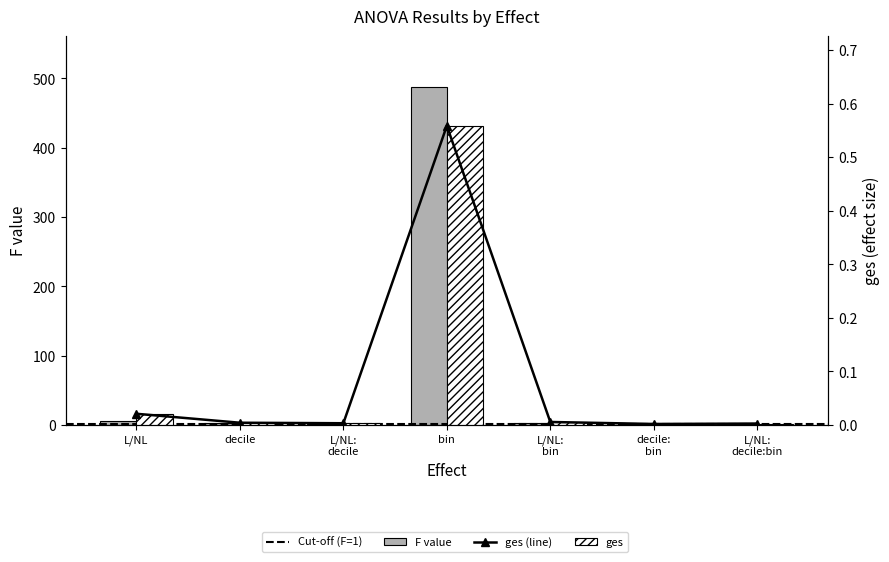

How many data points in F are above 1?

6